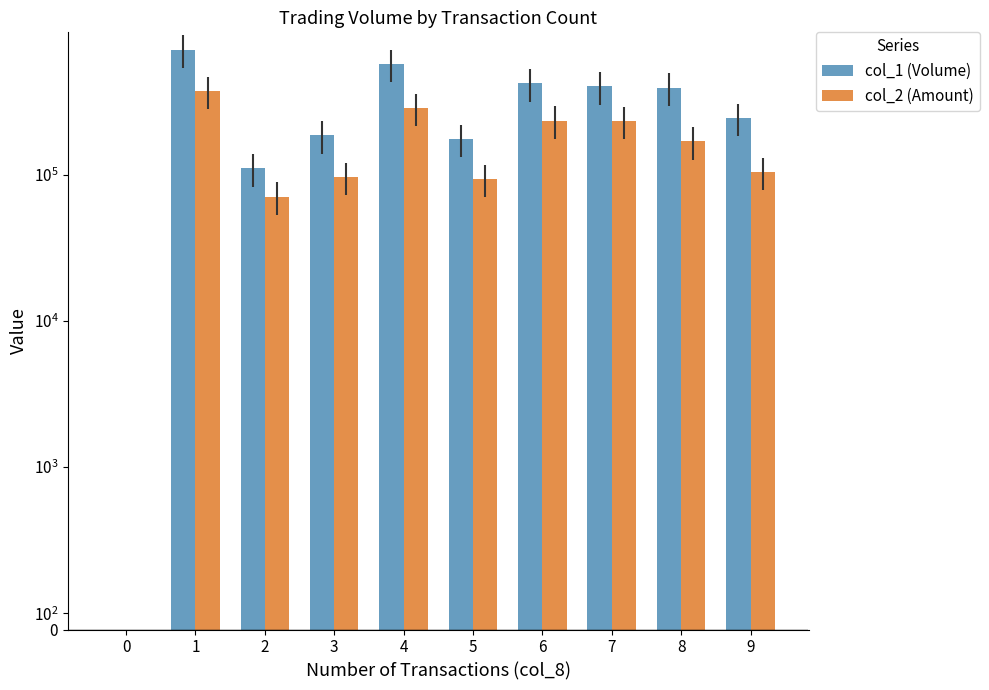

What is the difference between the maximum and minimum values in the col_1 (Volume) series?

715000